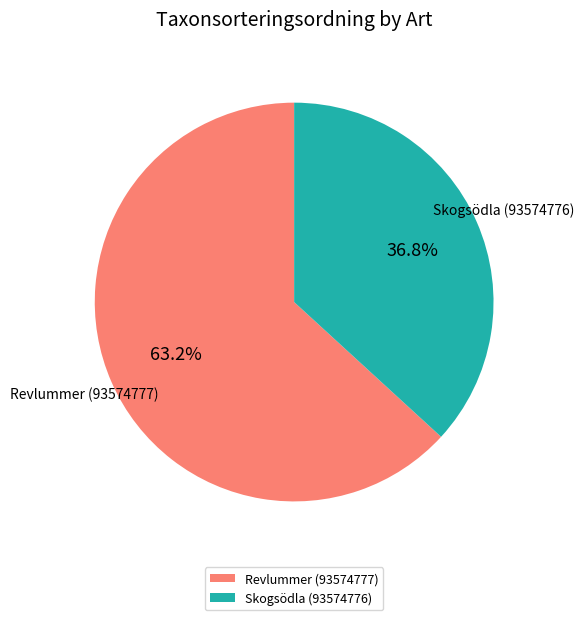

What is the majority slice?

Revlummer (93574777)